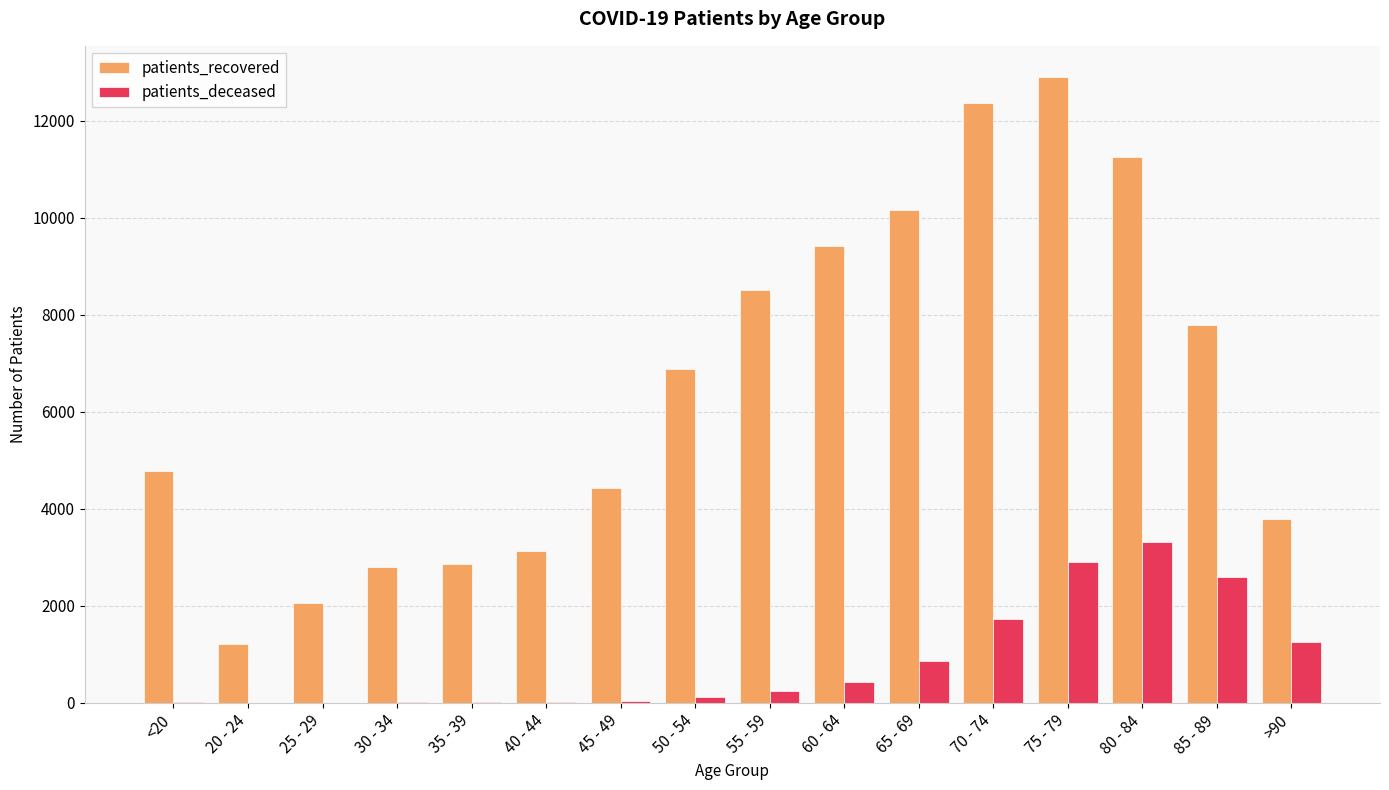

What is the greatest value displayed?

12901